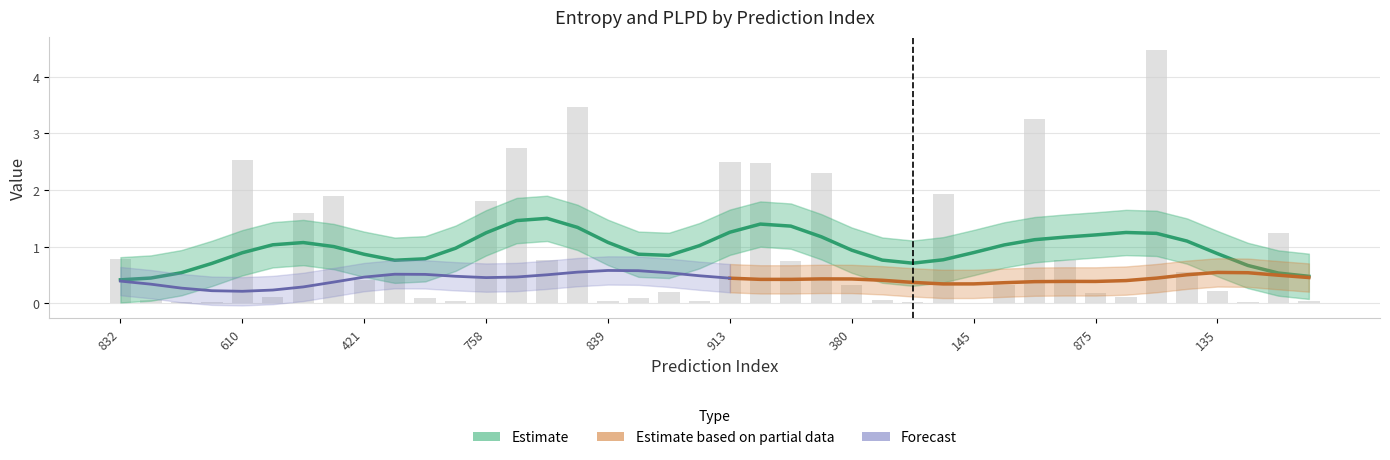

What is the change in value from 758 to 839?

-1.8